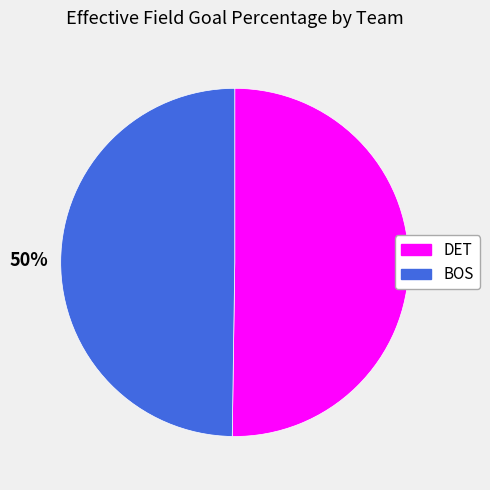

The BOS slice represents 60% of the pie. True or false?

False